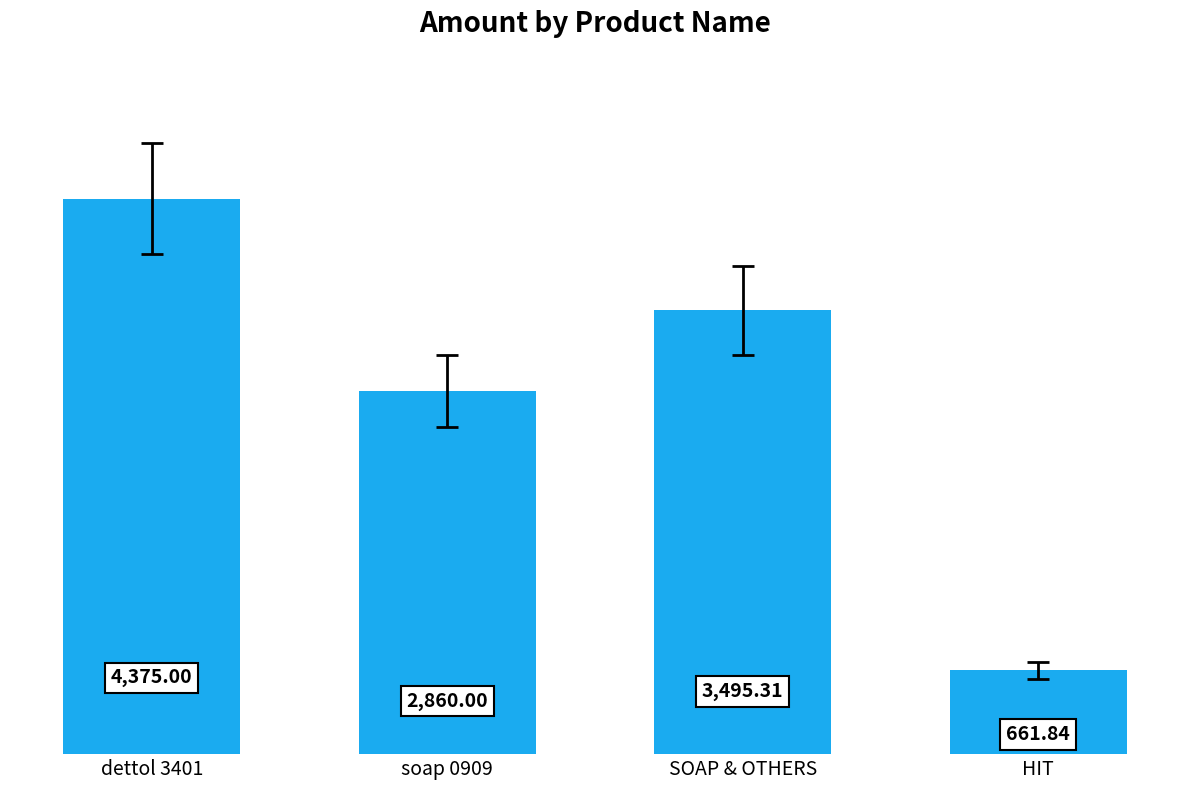

Rank the categories by value from lowest to highest.

HIT, soap 0909, SOAP & OTHERS, dettol 3401